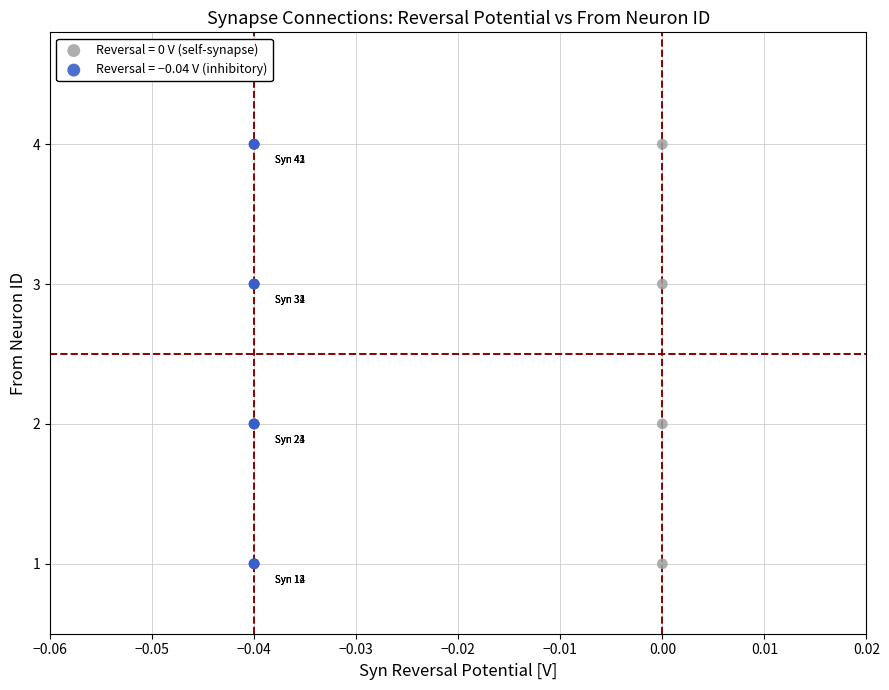

What are all the series names shown in the legend?

Reversal = 0 V (self-synapse), Reversal = −0.04 V (inhibitory)